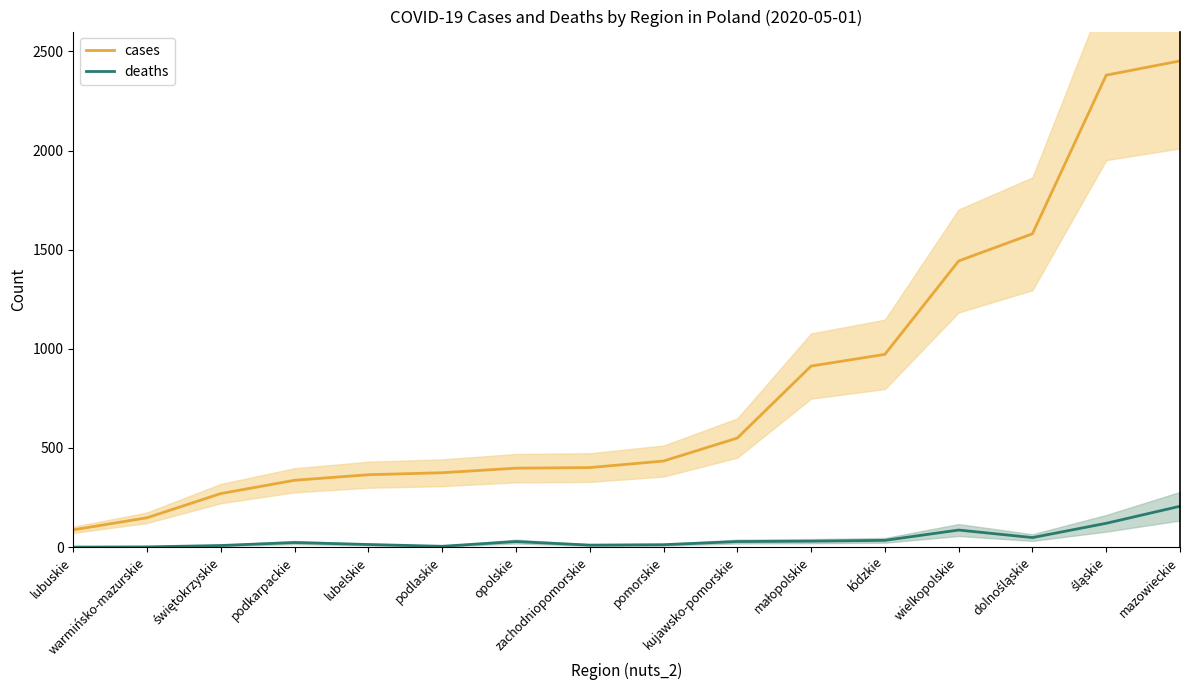

Rank the series by their average value, from highest to lowest.

cases, deaths